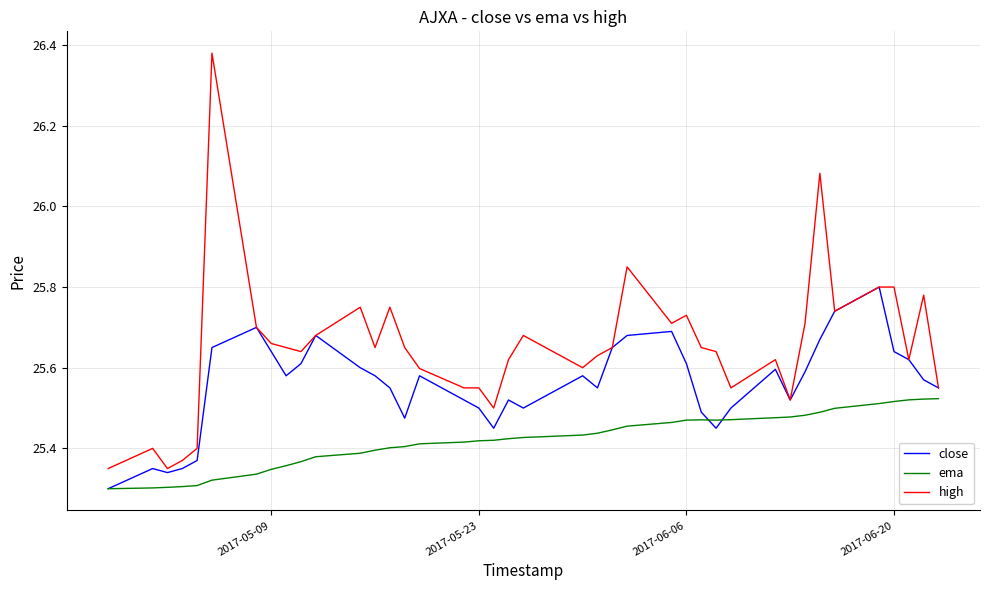

List the series in order of their peak value, lowest first.

ema, close, high